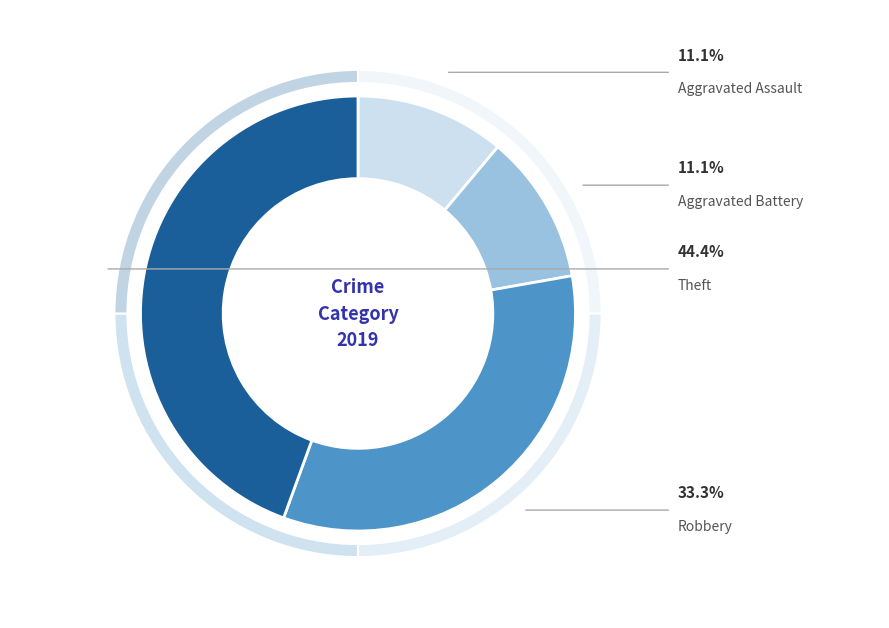

Count the number of slices in the pie.

4